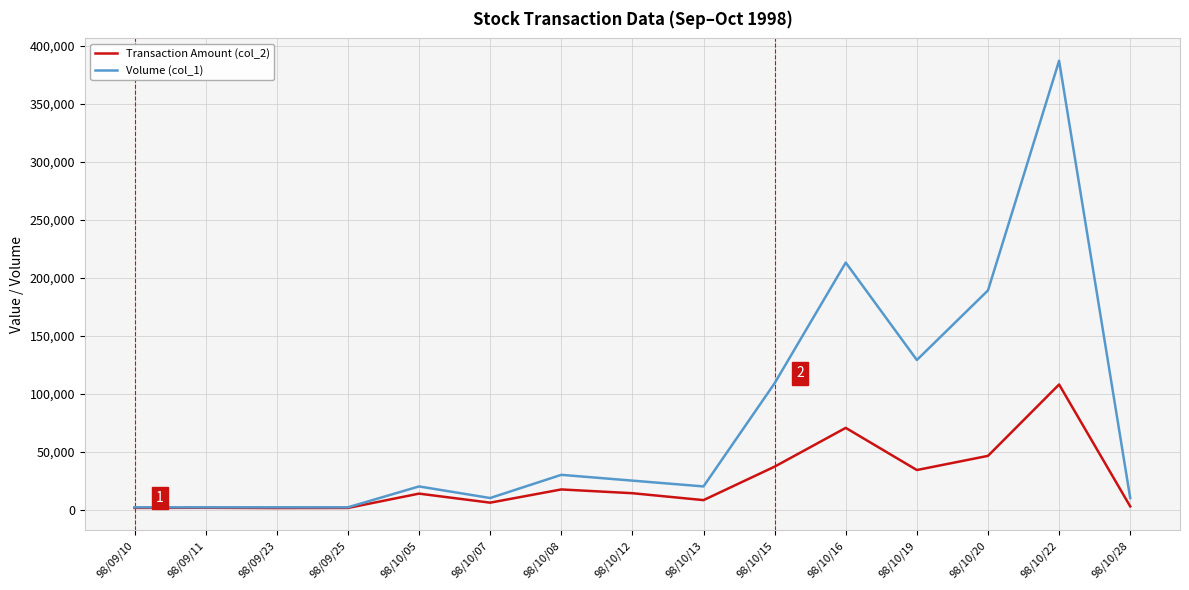

Is the value of Transaction Amount (col_2) at 98/10/19 greater than the value of Volume (col_1) at 98/10/12?

Yes